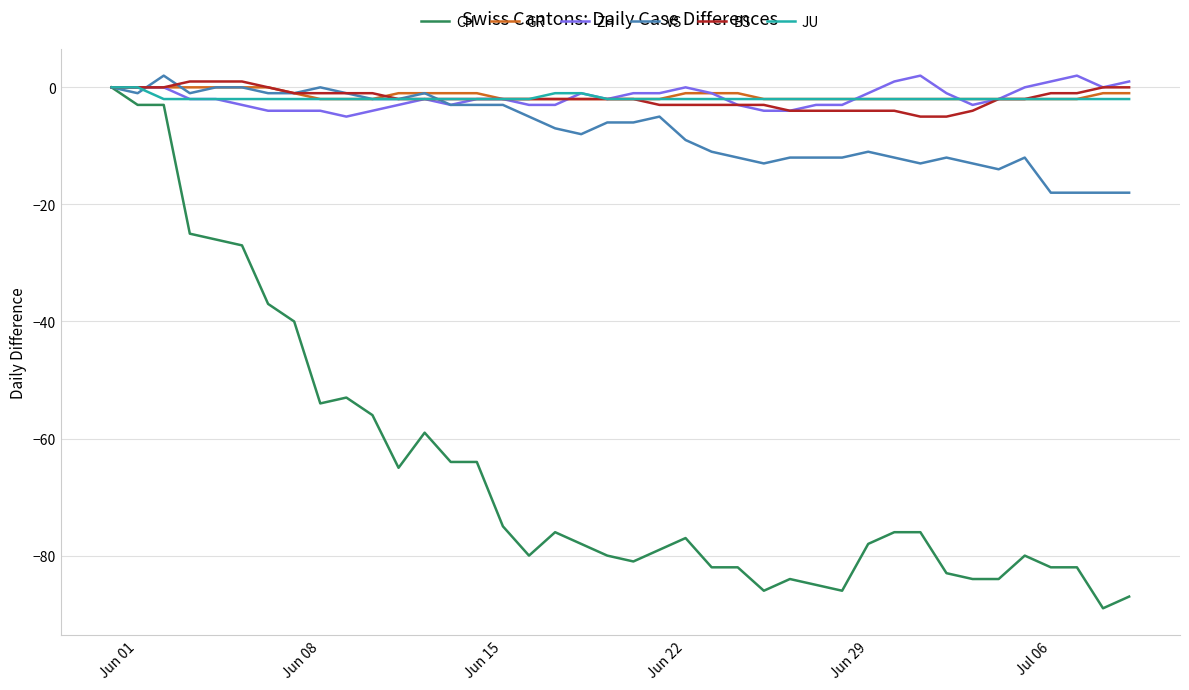

What is the difference between the second highest and second lowest values in the ZH series?

6